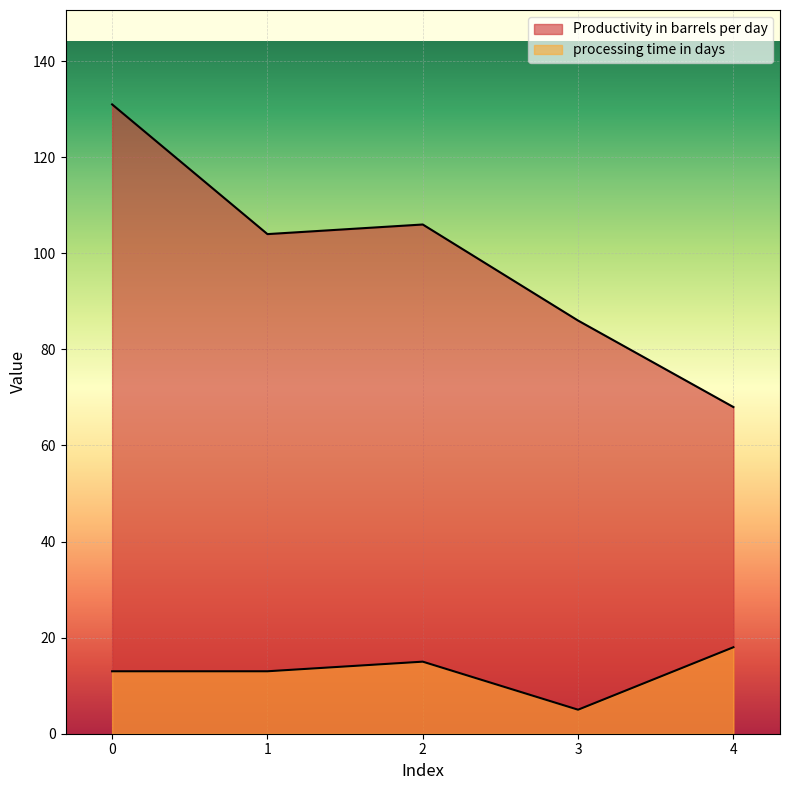

Which has a higher value, 4 or 3?

3